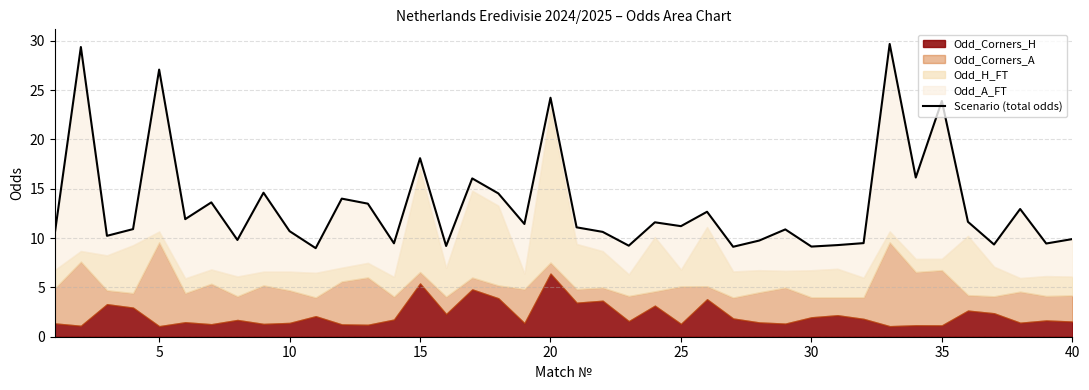

What is the value of the 25th point from the left?

11.2